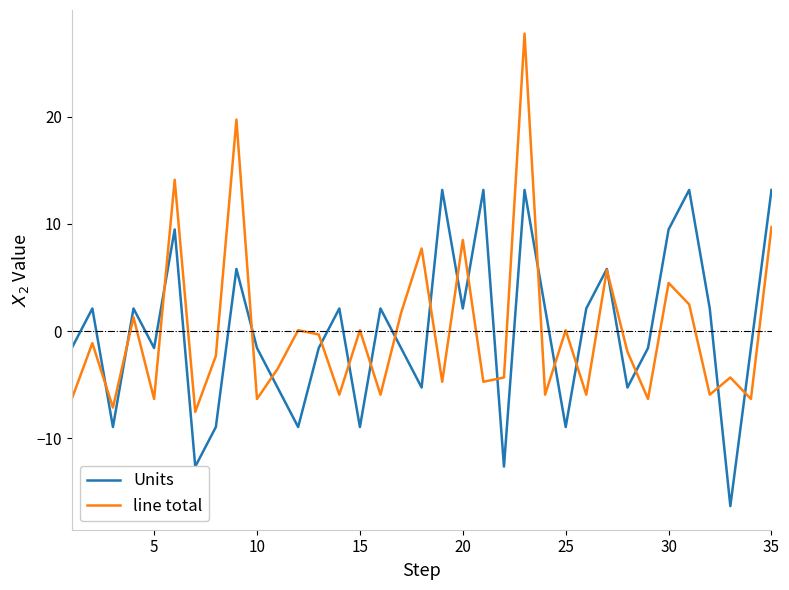

What is the smallest value displayed?

-16.3